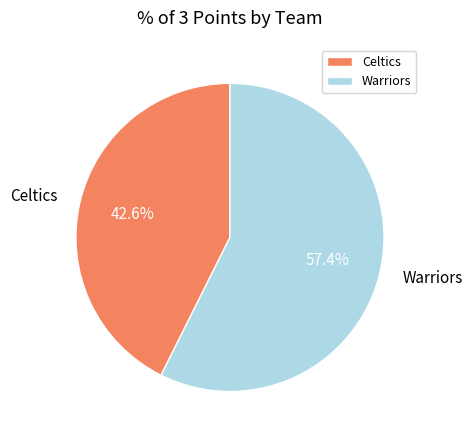

What is the total percentage of Warriors and Celtics?

100.0%